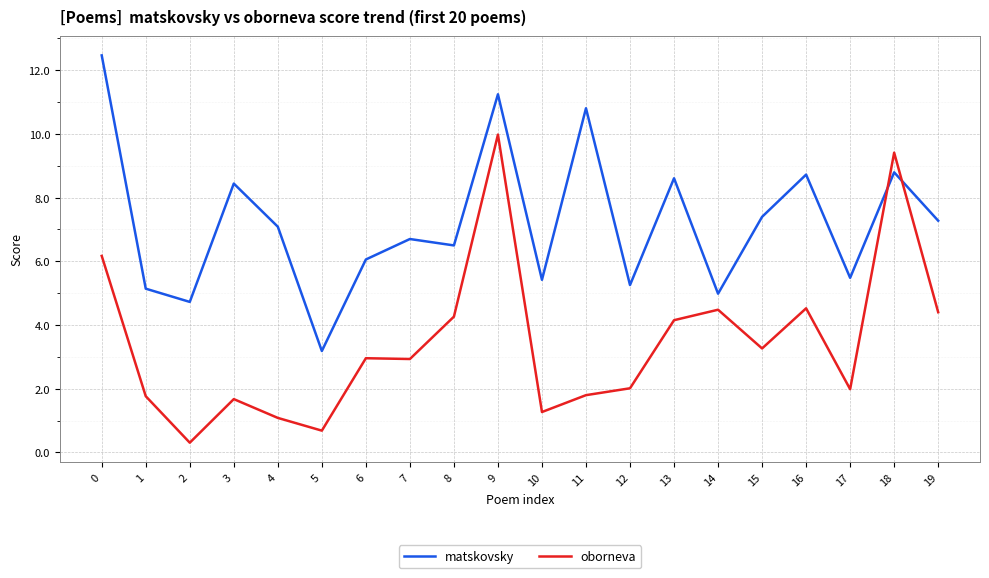

In matskovsky, how many points are higher than both neighbors (excluding endpoints)?

7